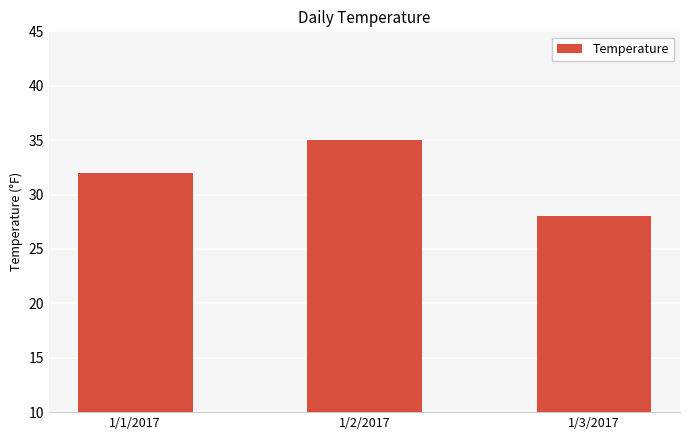

What is the difference between the maximum and minimum values?

7